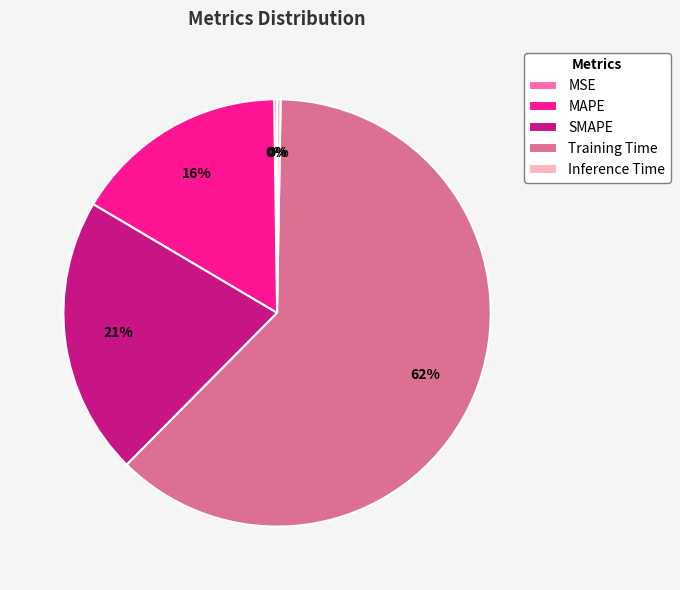

Which category has the biggest portion of the pie?

Training Time